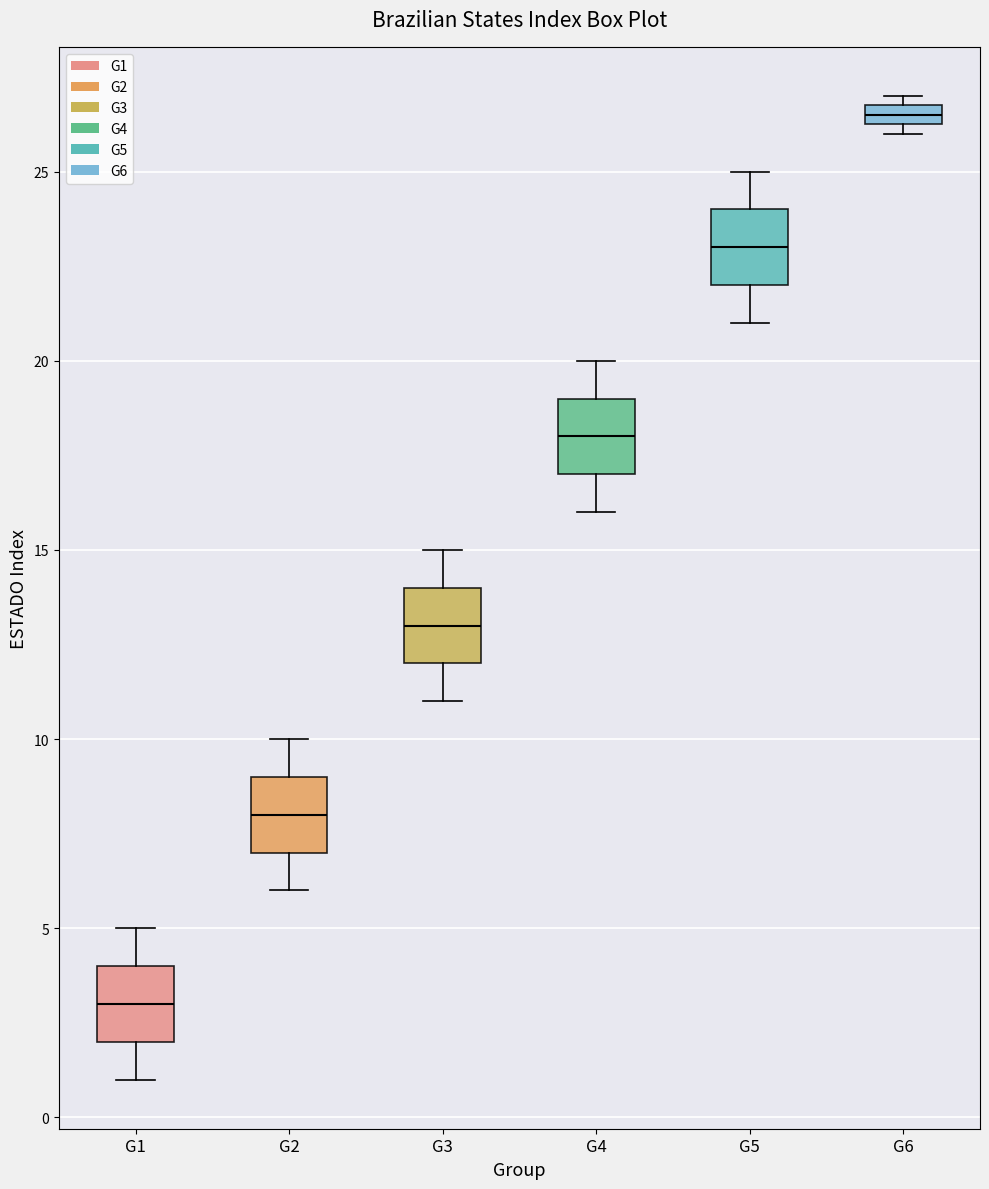

Where does the upper whisker of the box for G1 end on the y-axis? The values are not printed on the chart, so give them approximately, as read against the axis.

5.0